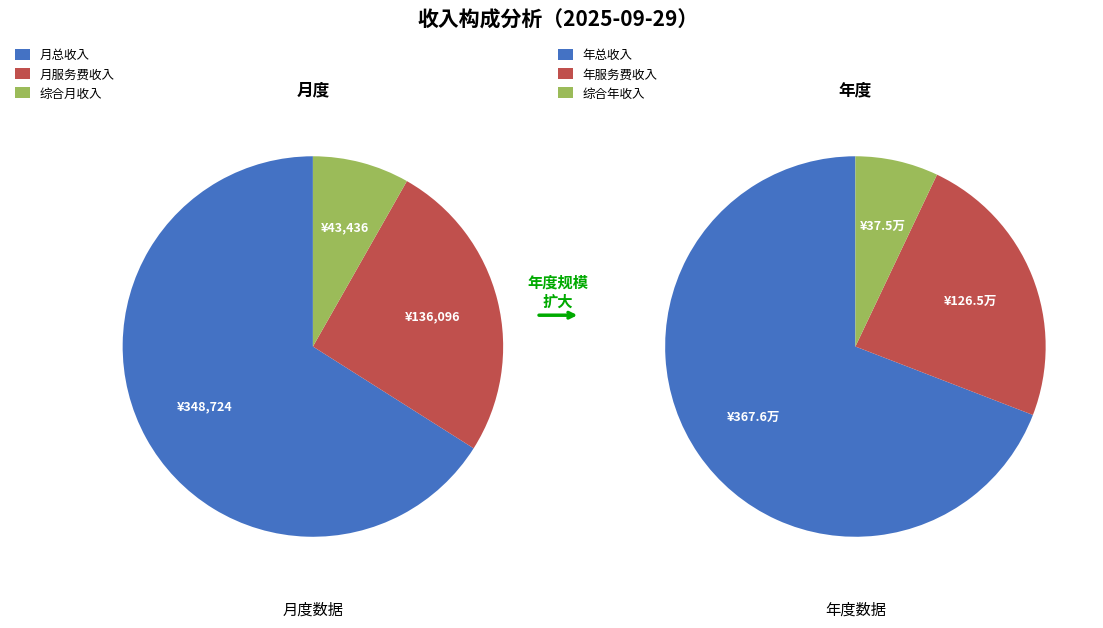

To the nearest percent, what percentage of the pie is 月总收入?

66%